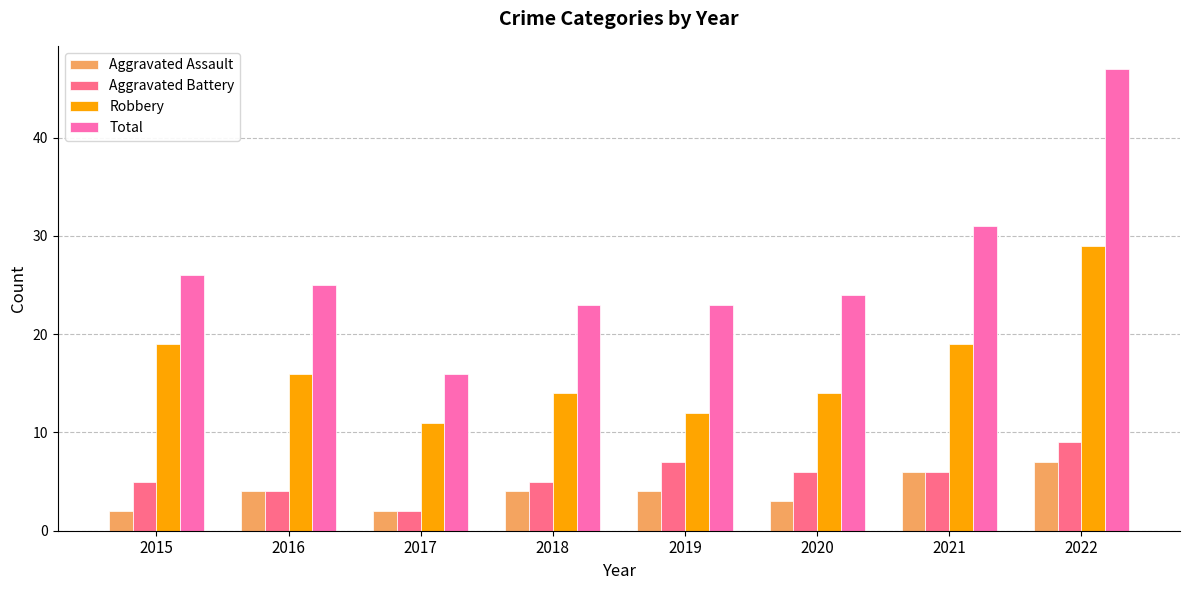

True or false: Robbery has a value of 16 at 2016.

True